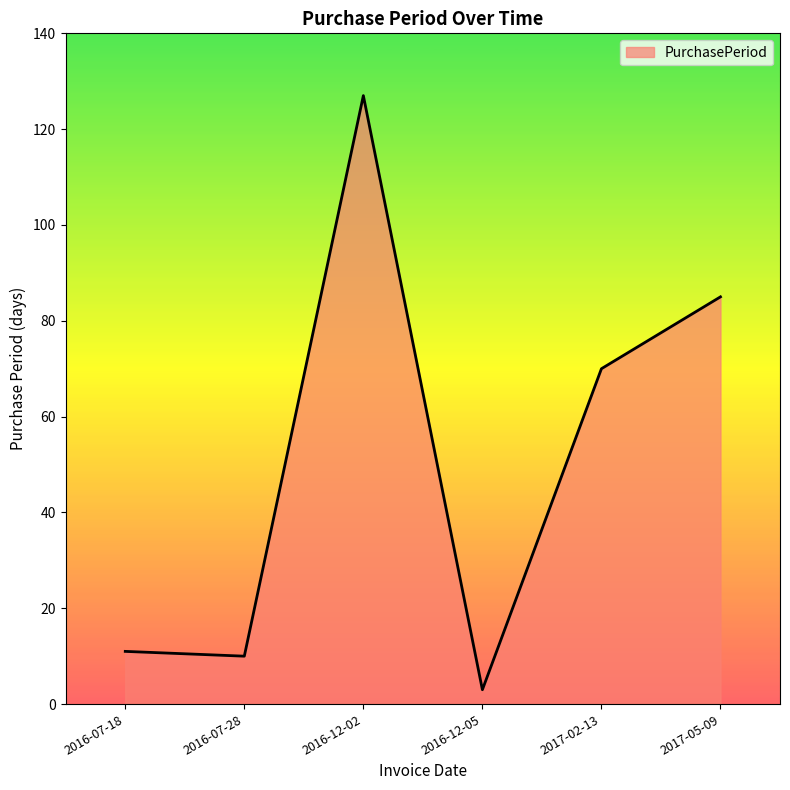

Where is the data nearest to the value 65?

2017-02-13